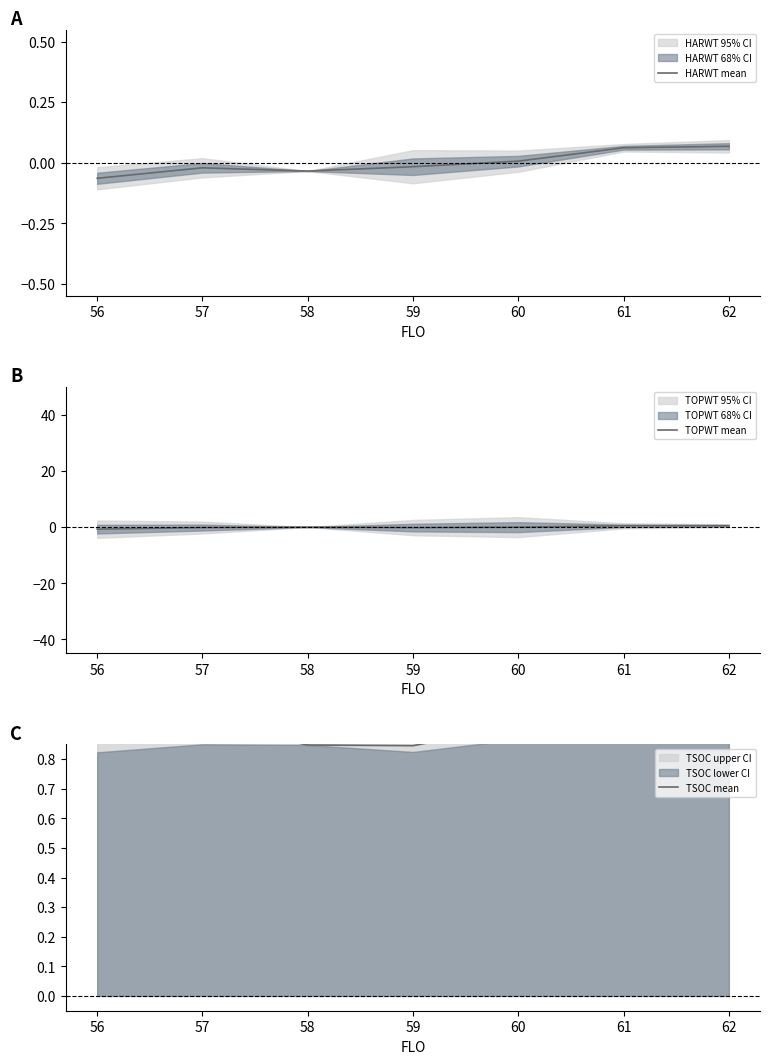

How many positive values does the HARWT mean series have?

3